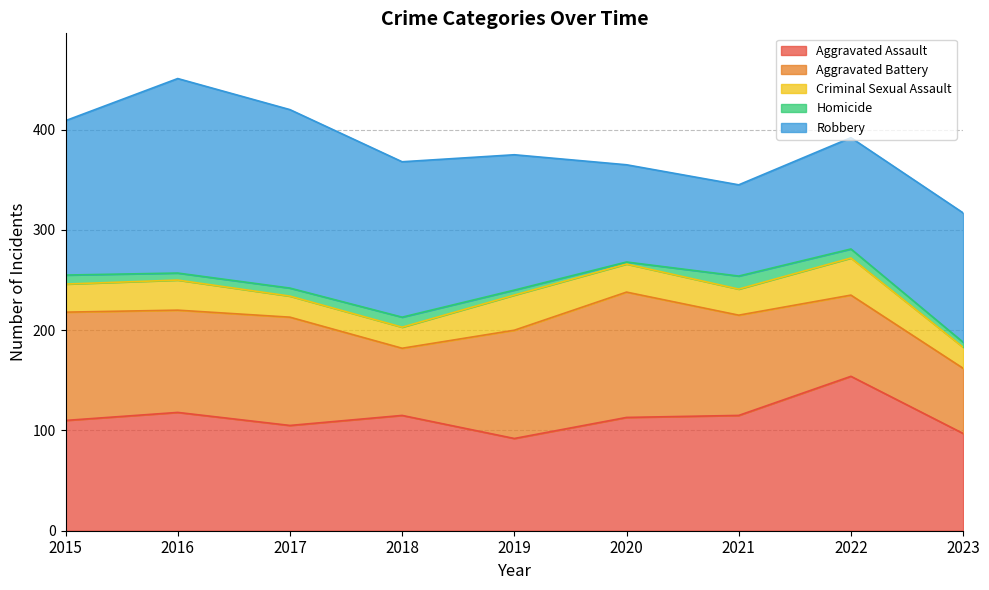

How many interior local peaks does the Criminal Sexual Assault series have?

3